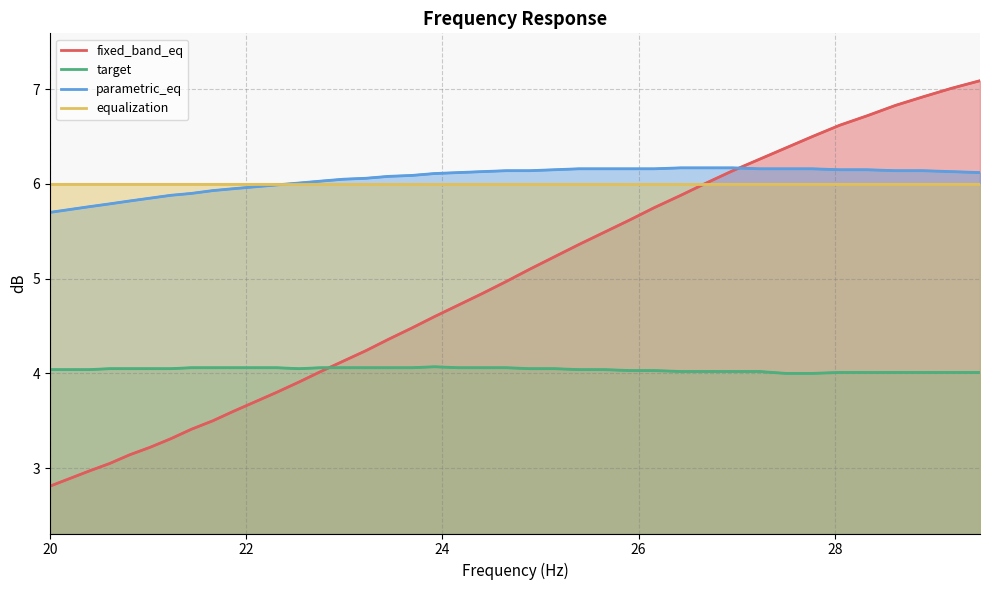

How many values in the target series exceed 4?

38